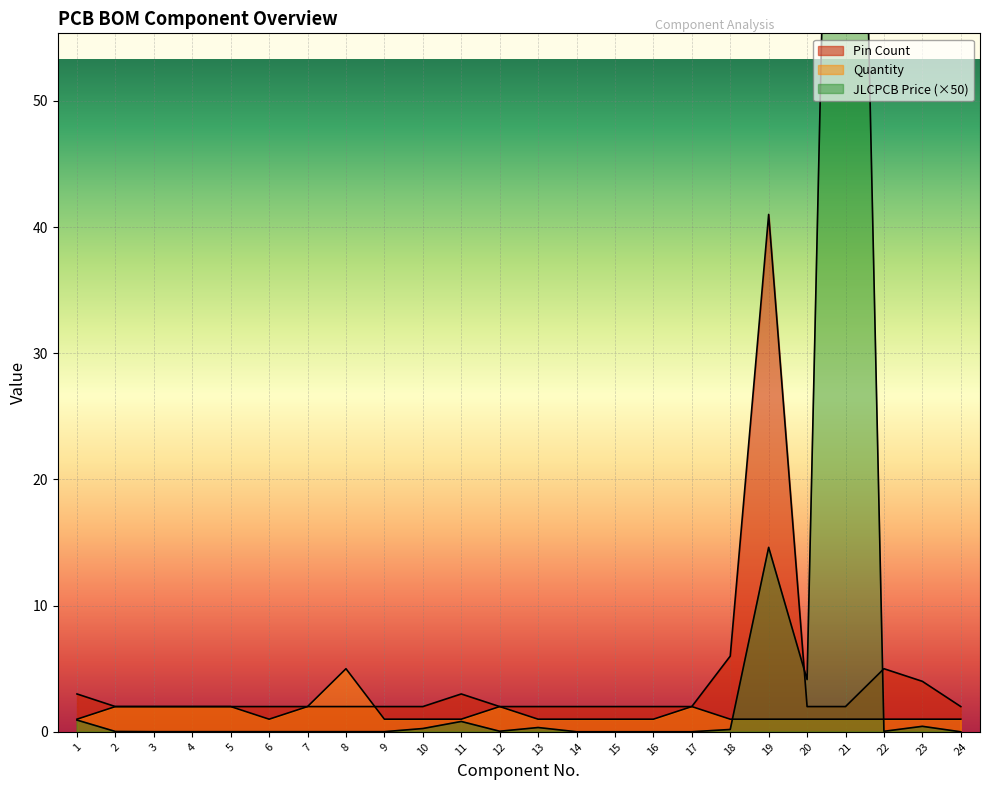

List the series in order of their overall mean, lowest first.

Quantity, Pin Count, JLCPCB Price